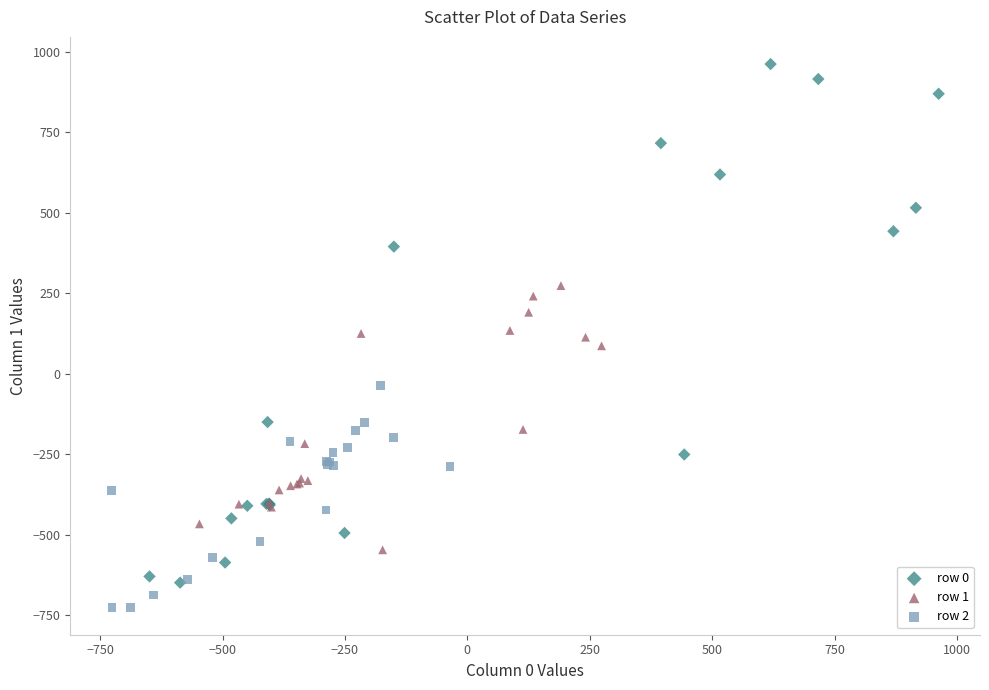

Which series has the widest spread of Y values?

row 0